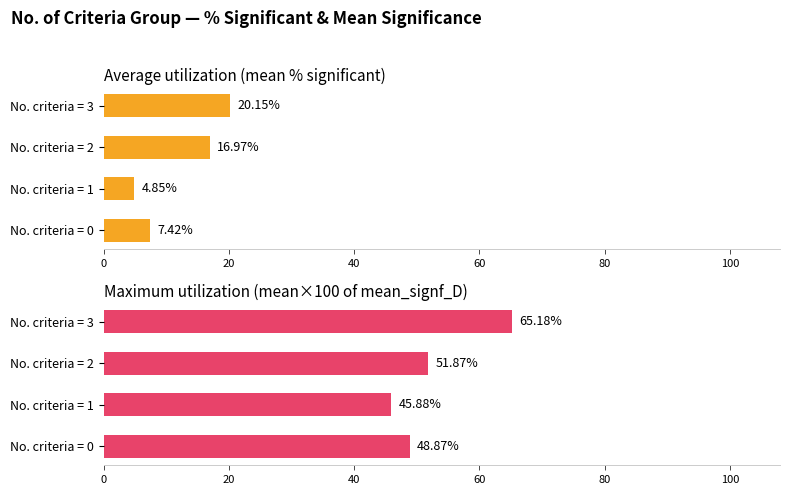

Does the chart contain any negative values?

No